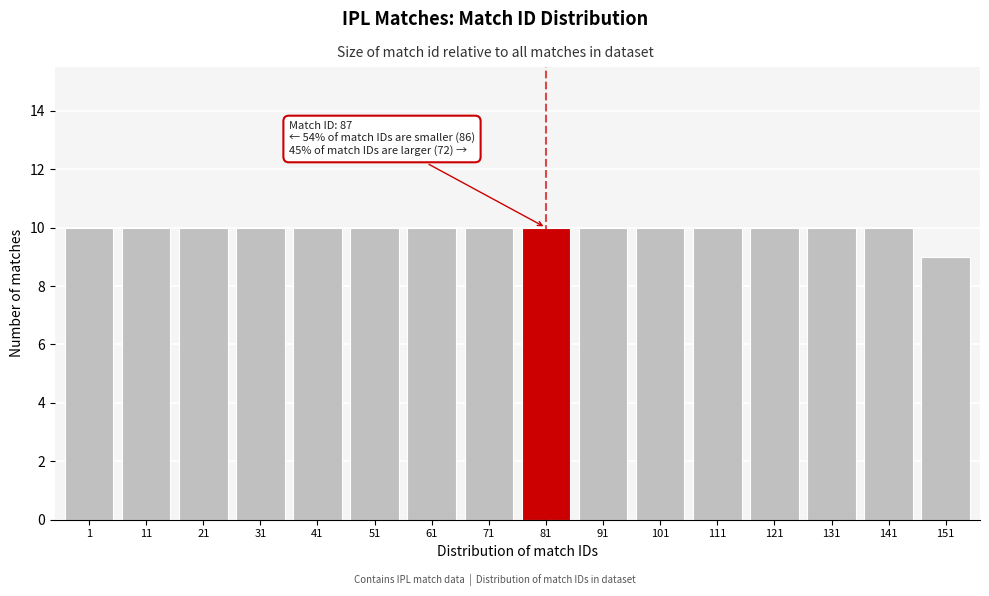

Reading left to right, what are all the values shown in this chart?

10	10	10	10	10	10	10	10	10	10	10	10	10	10	10	9